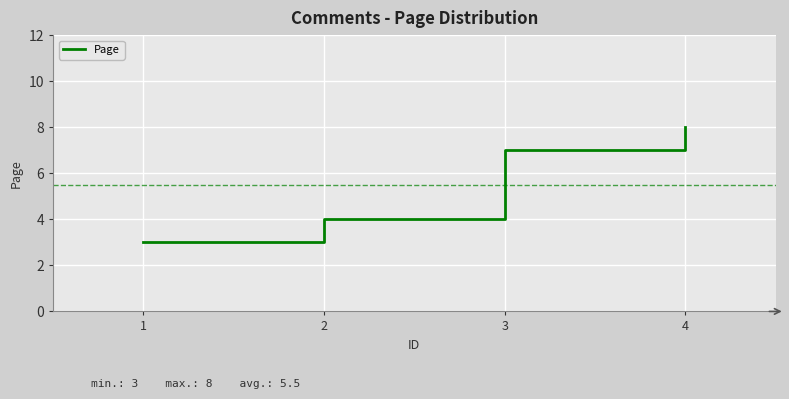

Which has a higher value, 3 or 2?

3